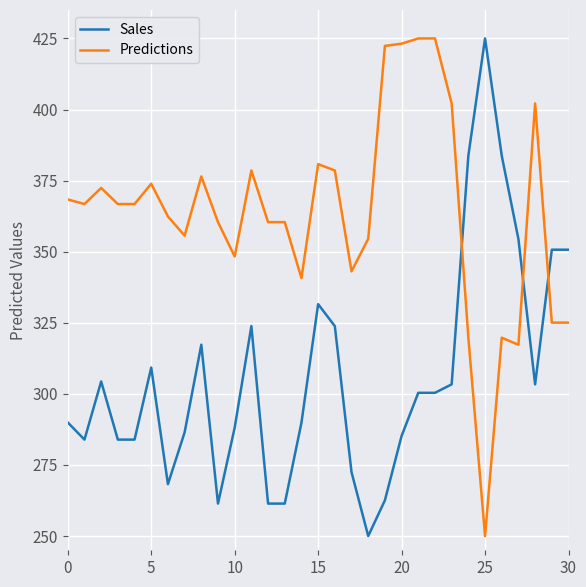

After their last crossing, which series has the higher values: Sales or Predictions?

Sales